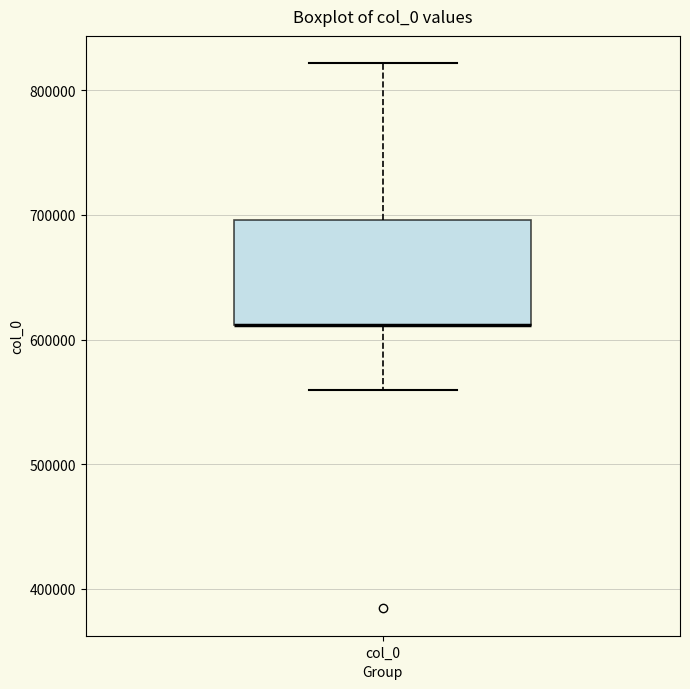

Transcribe this box plot: give where the median line is, the range the box spans, and where the two whiskers end, as read against the y-axis. The values are not printed on the chart, so give them approximately, as read against the axis.

median 610000 (drawn on the box's lower edge), box 610000 to 700000, whiskers 560000 to 820000